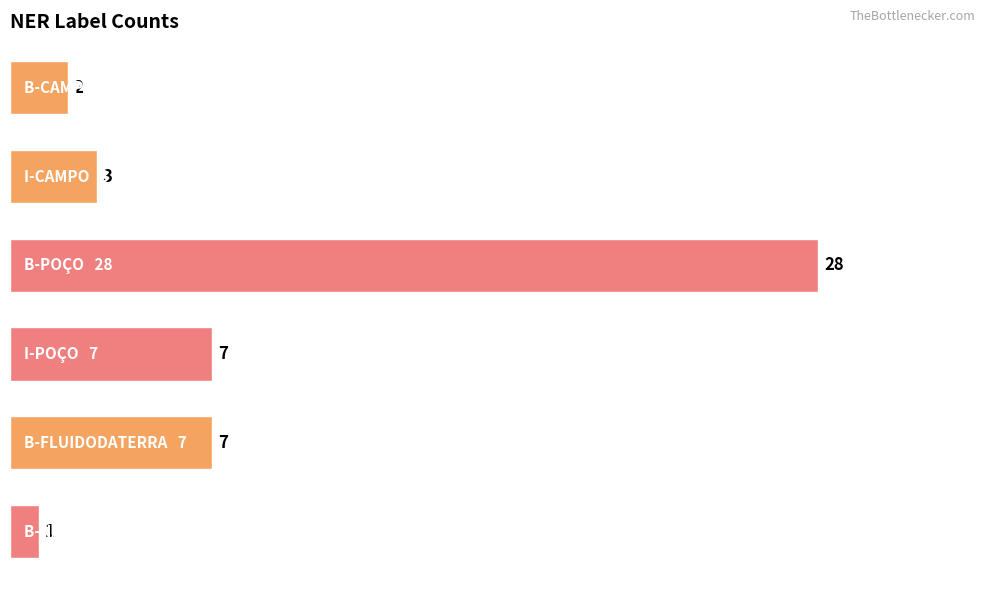

Reading top to bottom, transcribe all the data shown in this chart.

2	3	28	7	7	1